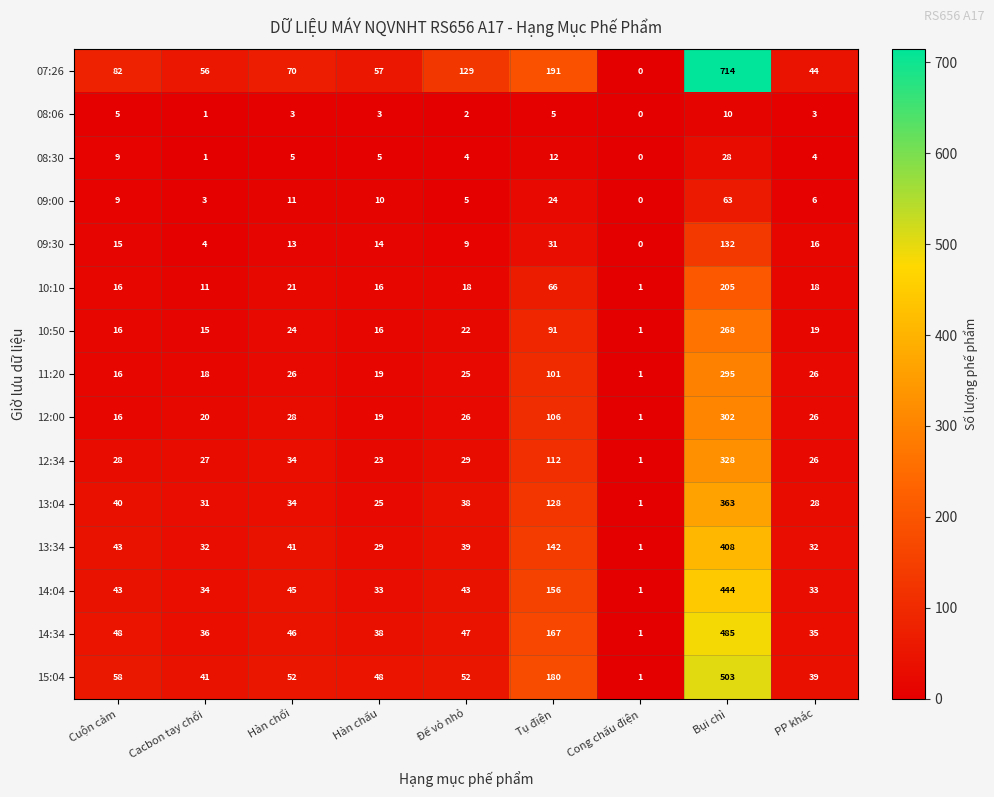

What is the total value across all series at PP khác?

355